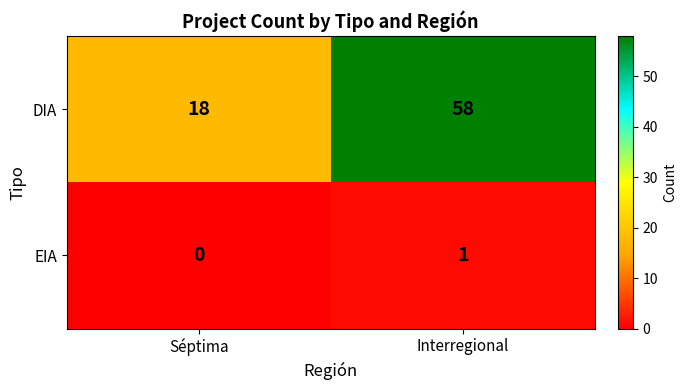

Rank the series by their average value, from highest to lowest.

DIA, EIA